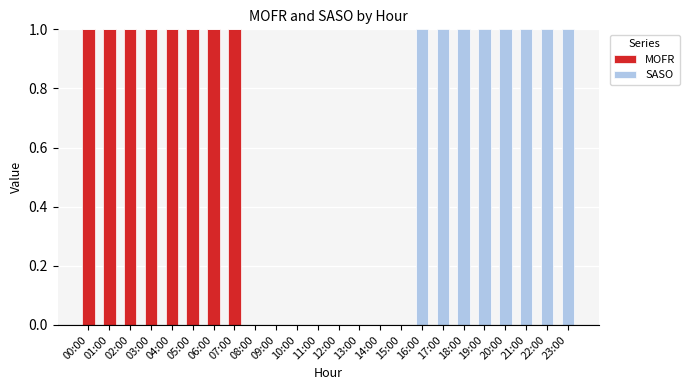

The MOFR series shows 0 at 14:00. True or false?

True